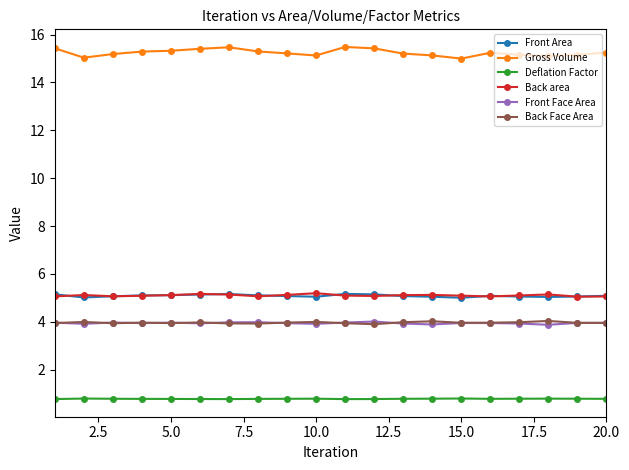

What is the value of the Back area point at the 7th from the left?

5.1